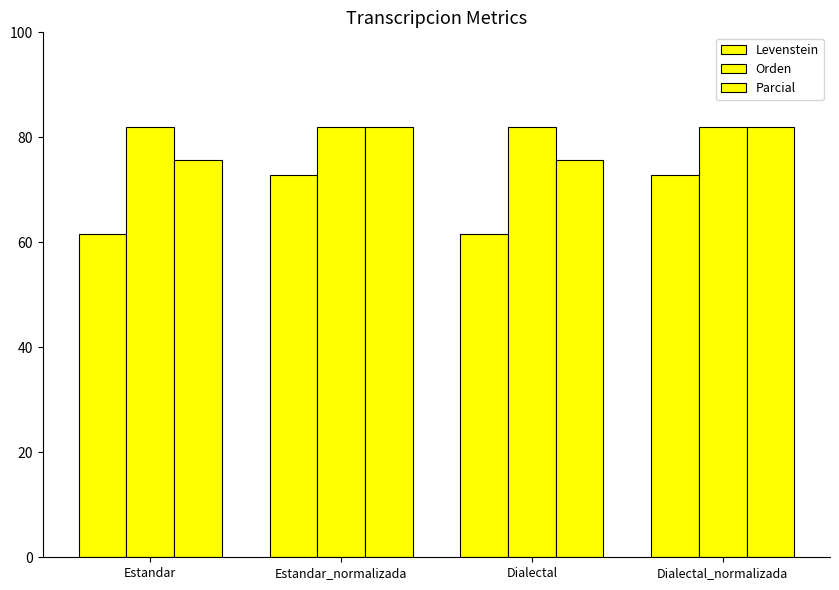

Which category has the highest value in the Parcial series?

Estandar_normalizada